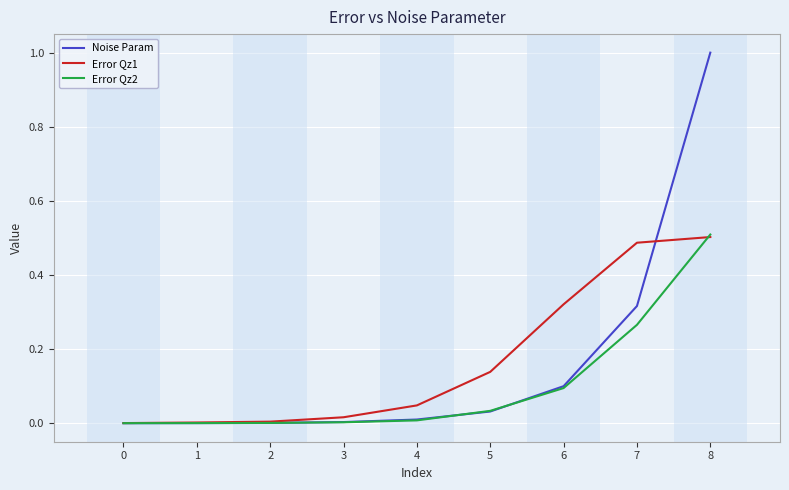

Which series has the widest spread of values?

Noise Param